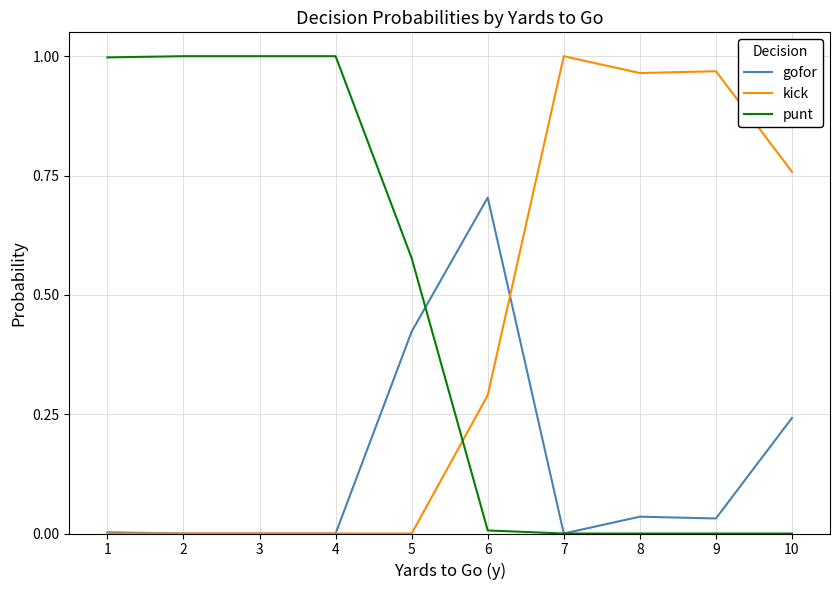

Is it true that punt equals 0.3 at 2?

False